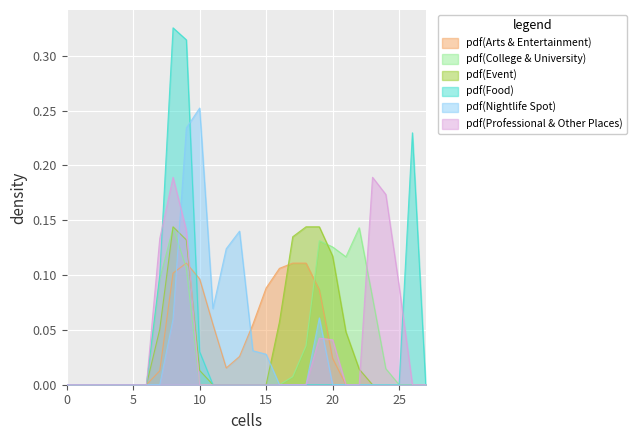

Which has a higher value, 1 or 24?

1